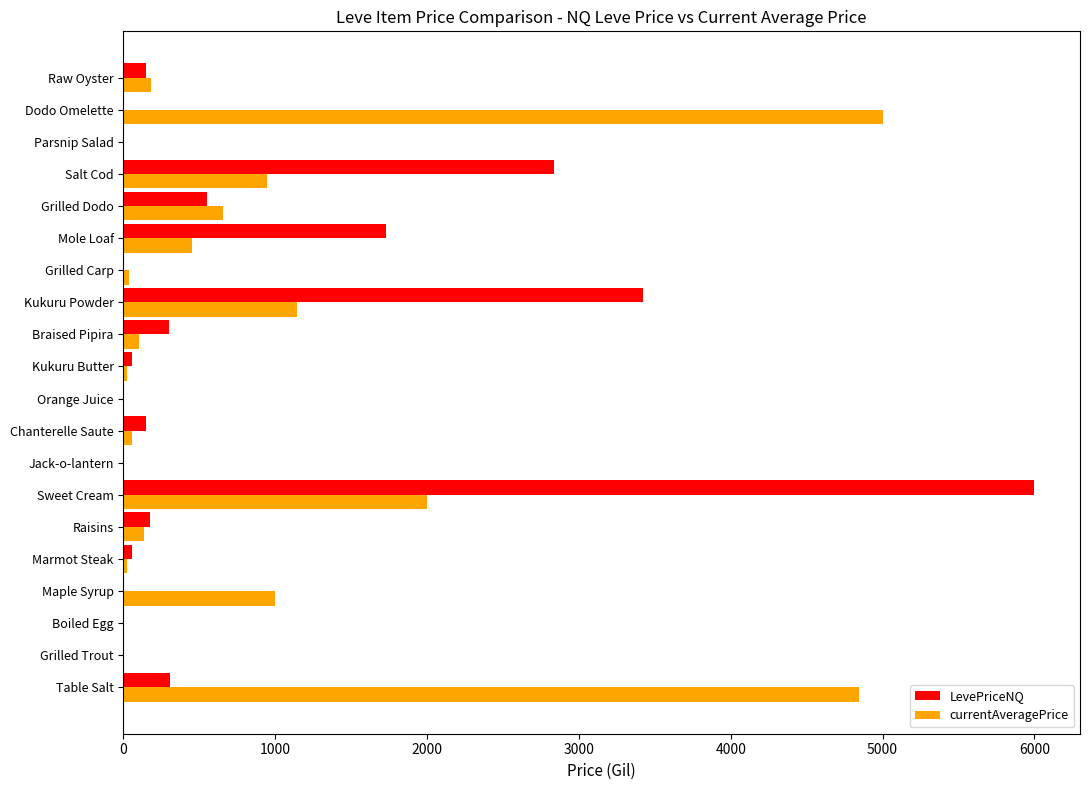

What are all the series names shown in the legend?

LevePriceNQ, currentAveragePrice